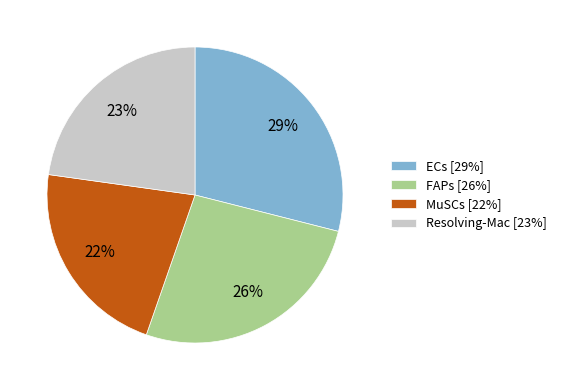

True or false: Resolving-Mac accounts for 23% of the total.

True